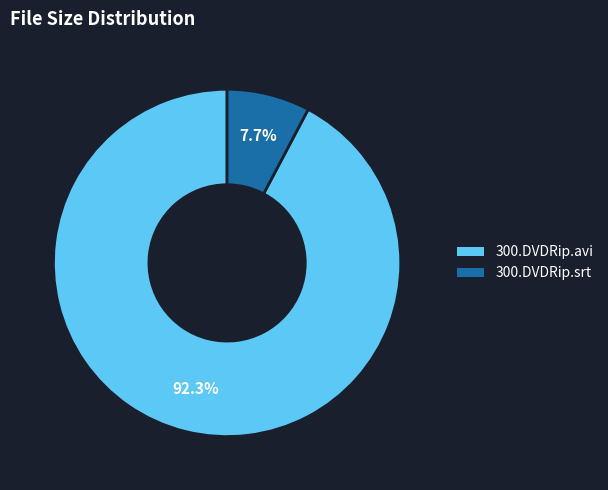

Which category has the smallest portion of the pie?

300.DVDRip.srt